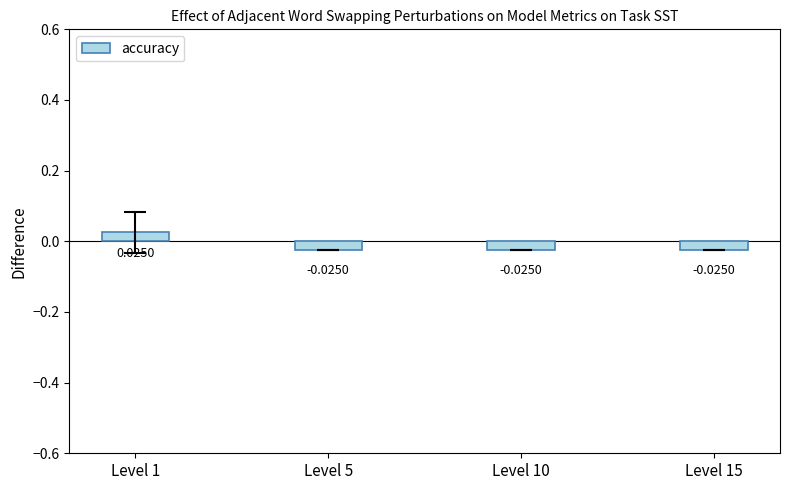

Are the bars horizontal?

No